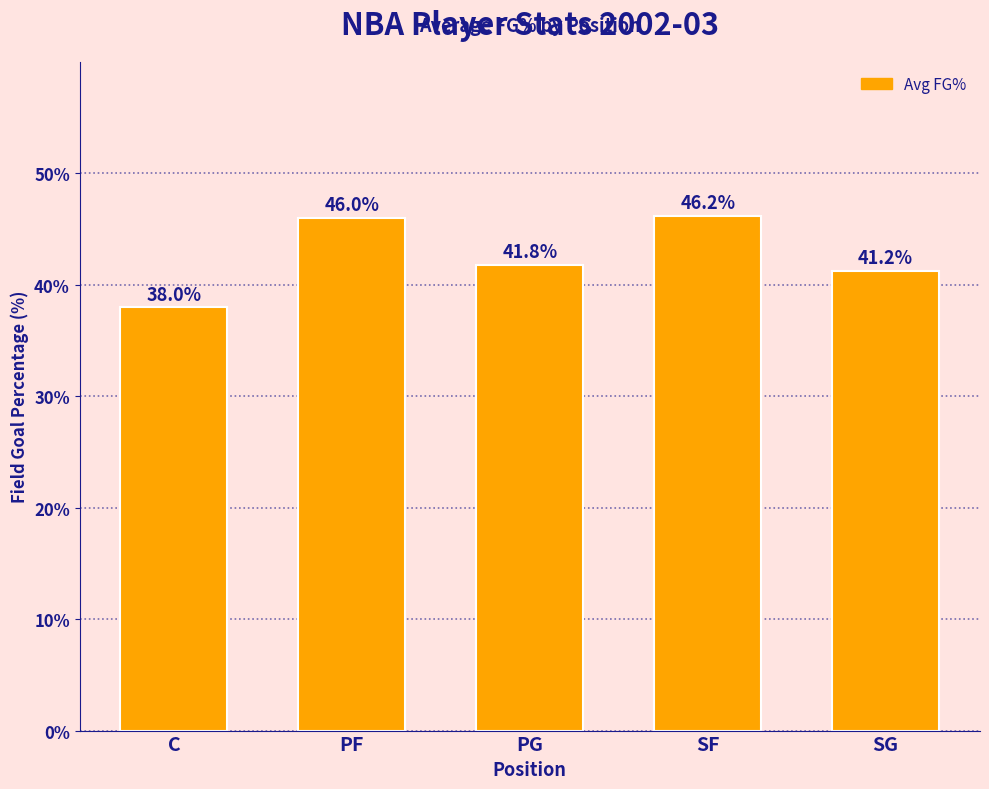

The value at SF is 15.4. True or false?

False